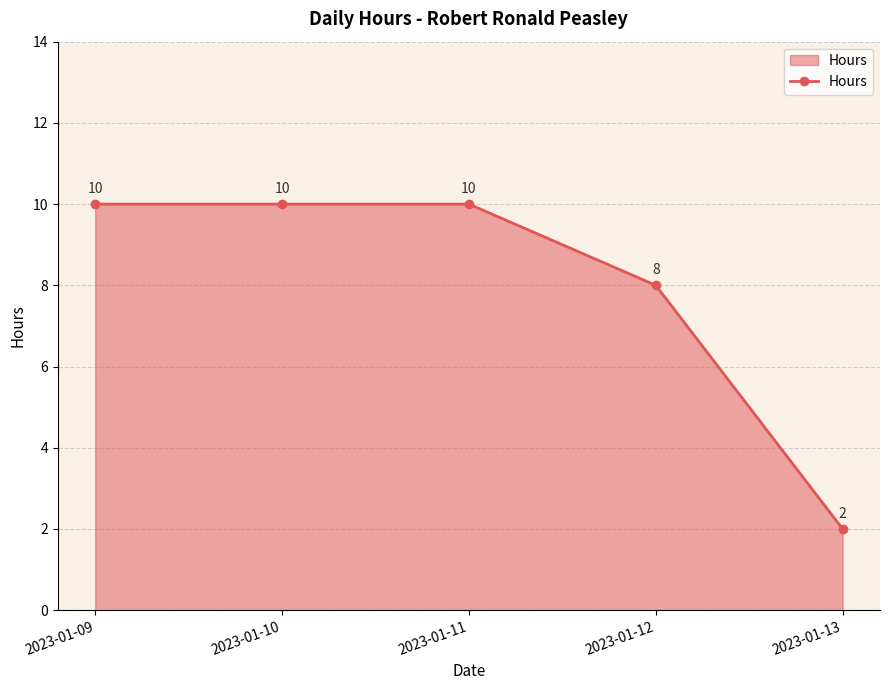

Read the value at 2023-01-12.

8